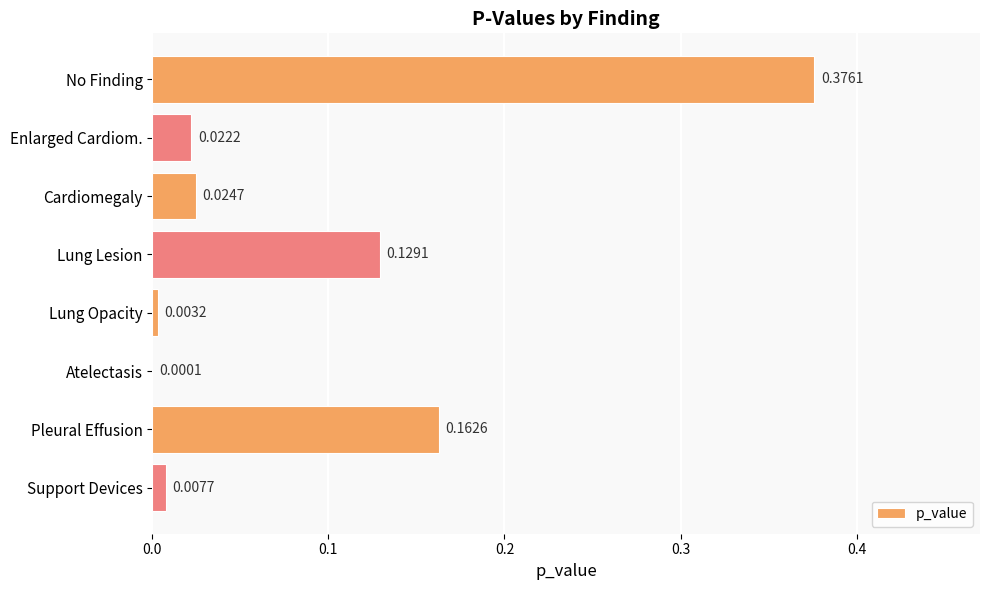

At which category does the chart reach its peak across all series?

No Finding